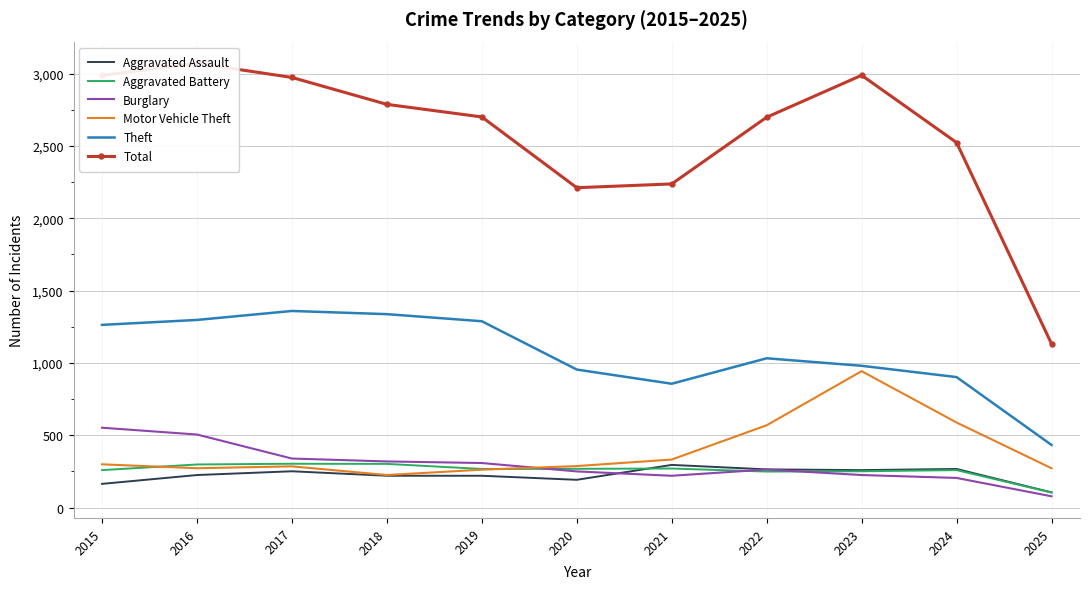

The Motor Vehicle Theft series shows 588 at 2024. True or false?

True